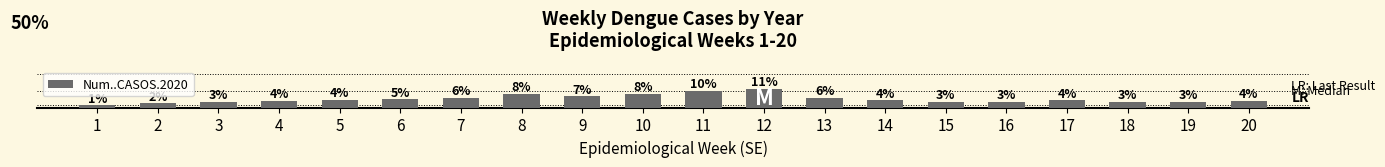

Are the bars horizontal?

No